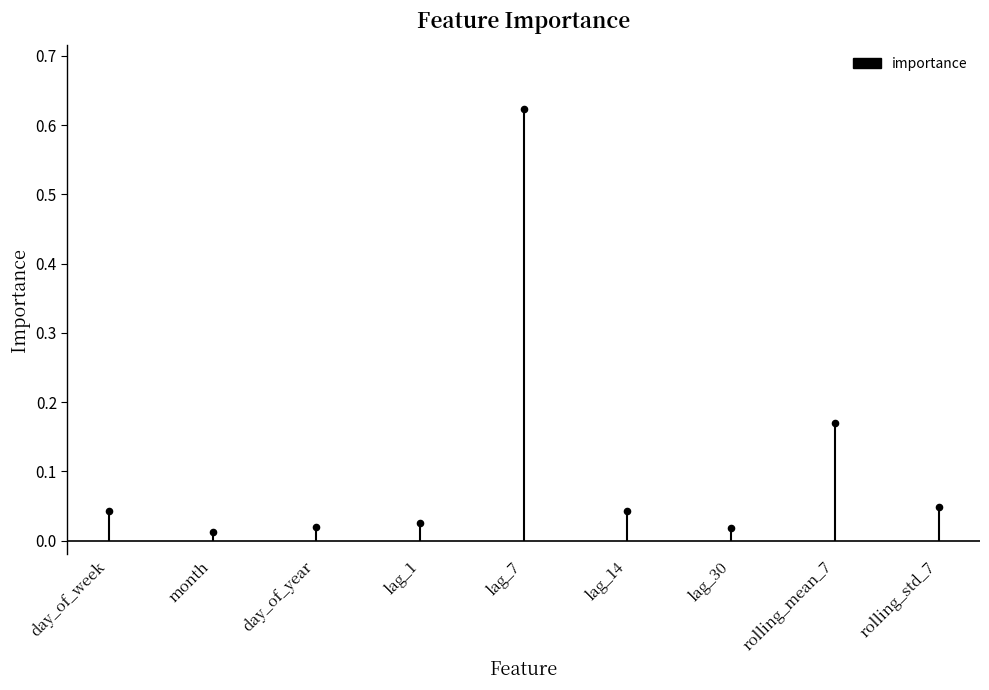

Between rolling_mean_7 and lag_1, which is larger?

rolling_mean_7